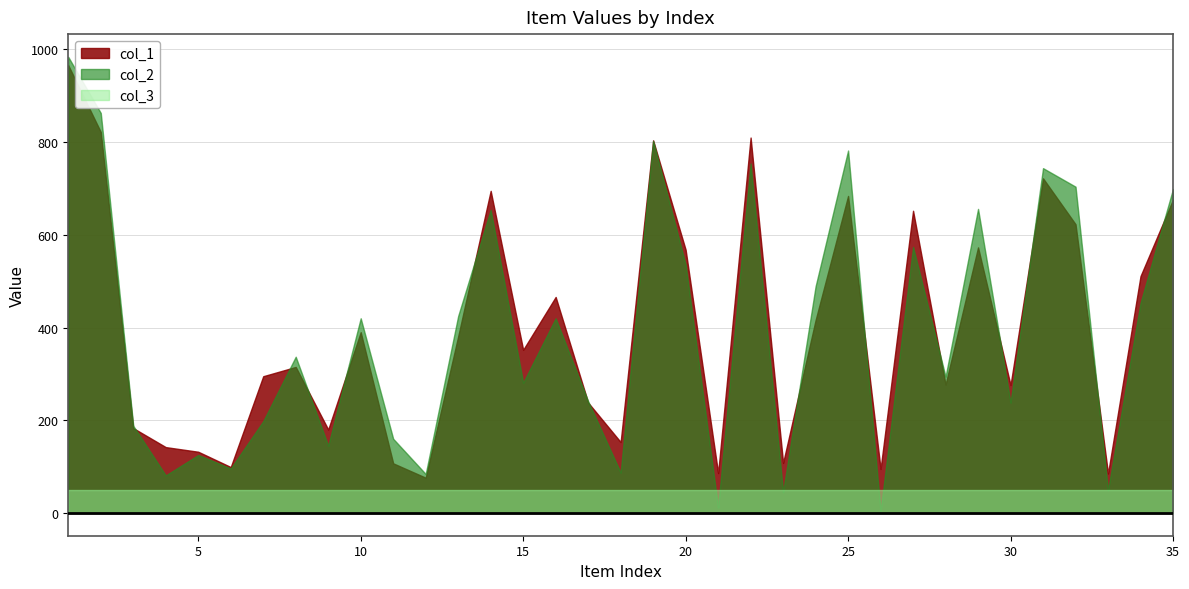

Rank the categories by col_1 value from highest to lowest.

1, 2, 22, 19, 31, 14, 25, 35, 27, 32, 29, 20, 34, 16, 24, 10, 13, 15, 8, 7, 28, 30, 17, 3, 9, 18, 4, 5, 23, 11, 6, 26, 21, 33, 12